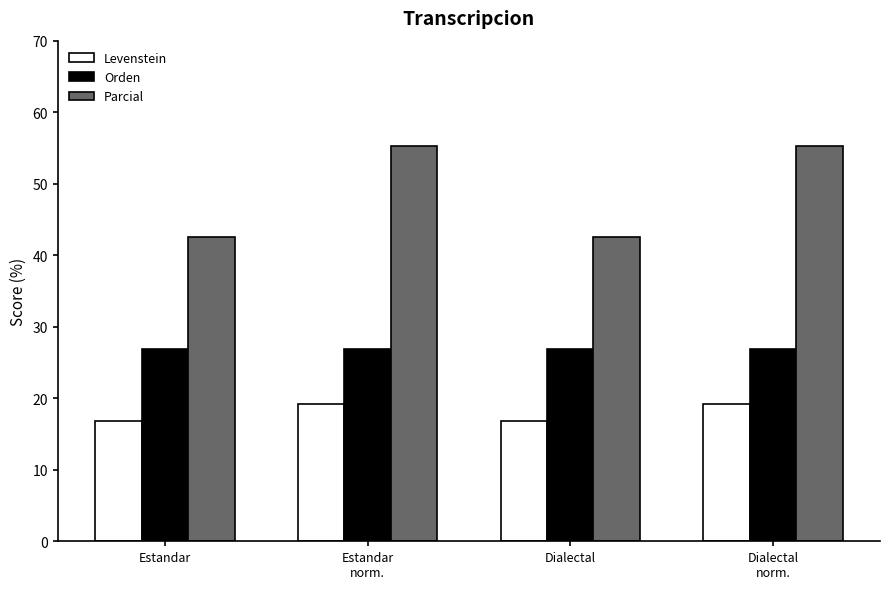

What is the difference between the highest and lowest values at Estandar?

25.8